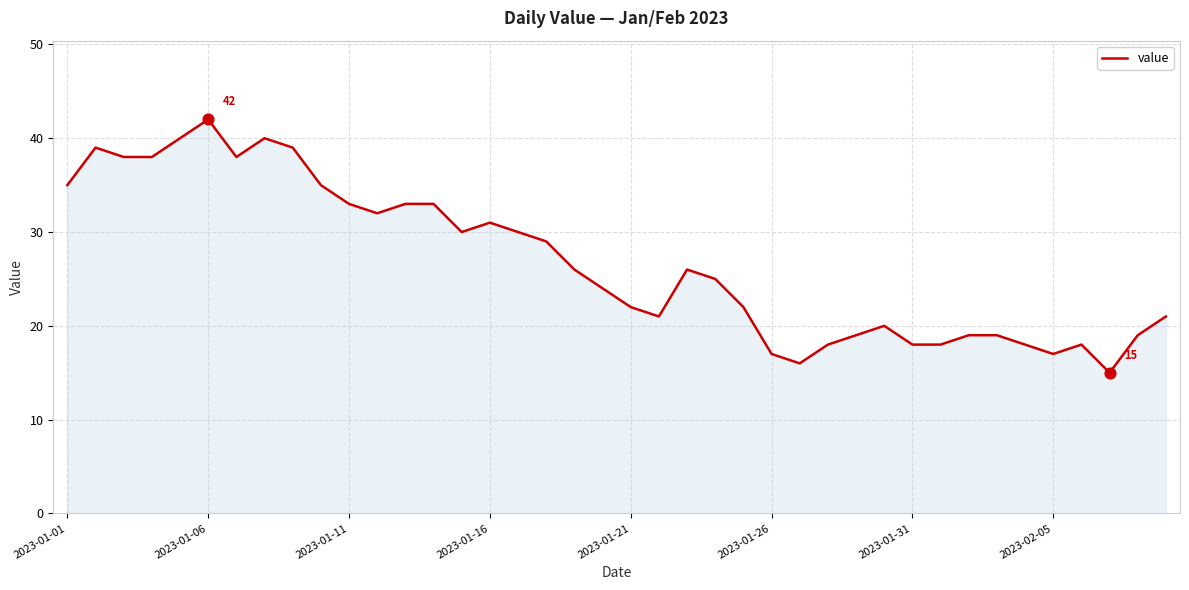

What is the minimum value shown in the chart?

15